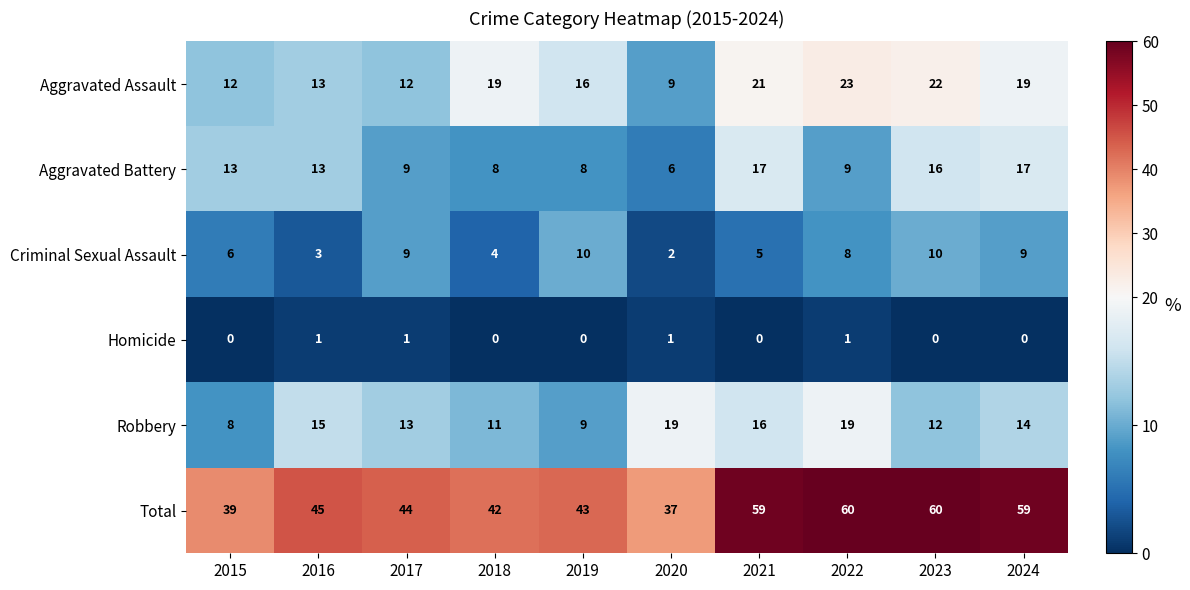

What is the sum of the Aggravated Battery values at 2023 and 2017?

25